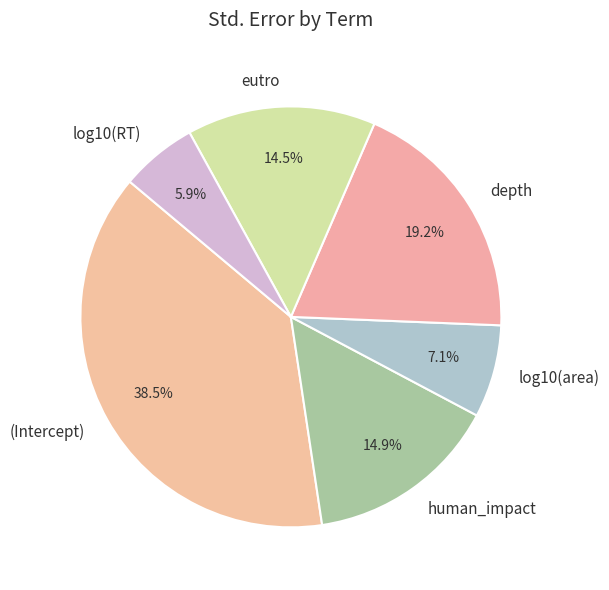

Combined, do human_impact and eutro account for over 50%?

No